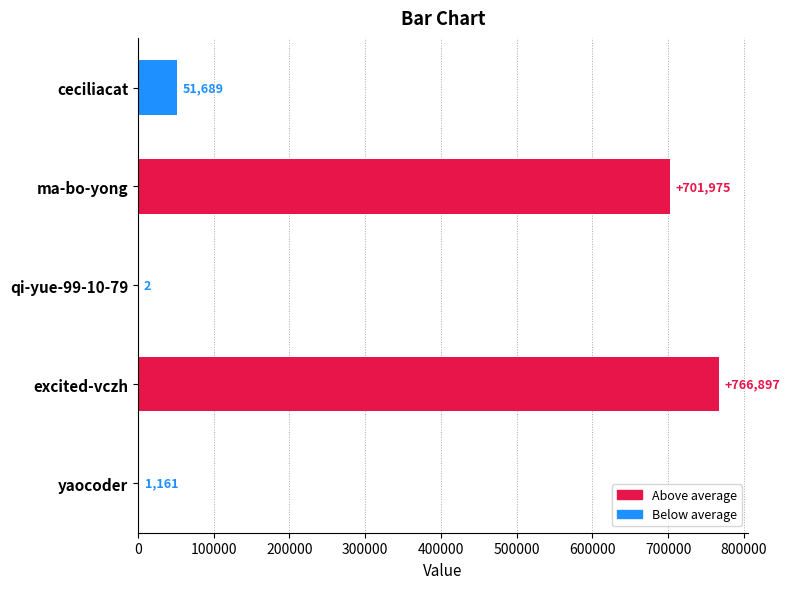

What is the maximum value shown in the chart?

766897